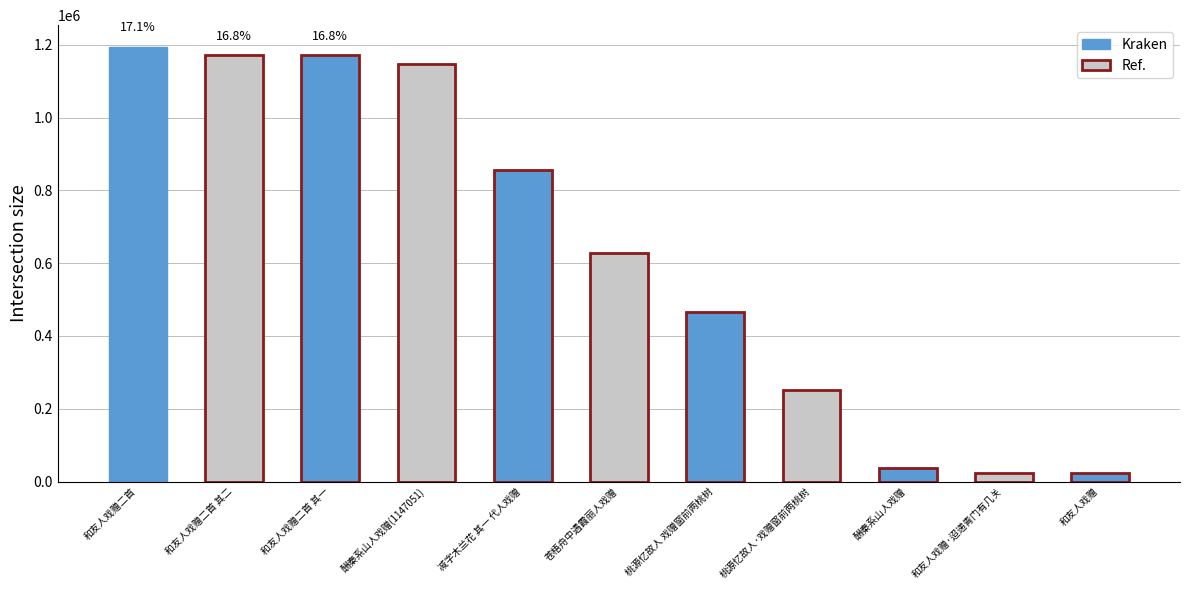

What is the greatest value displayed?

1194550